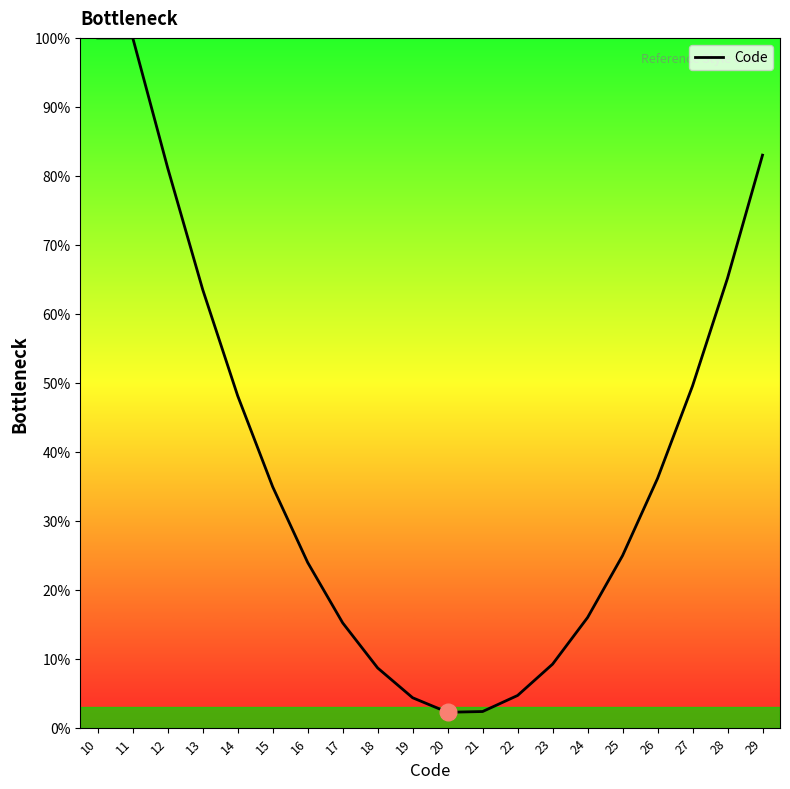

What value does the data have at 26?

36.1